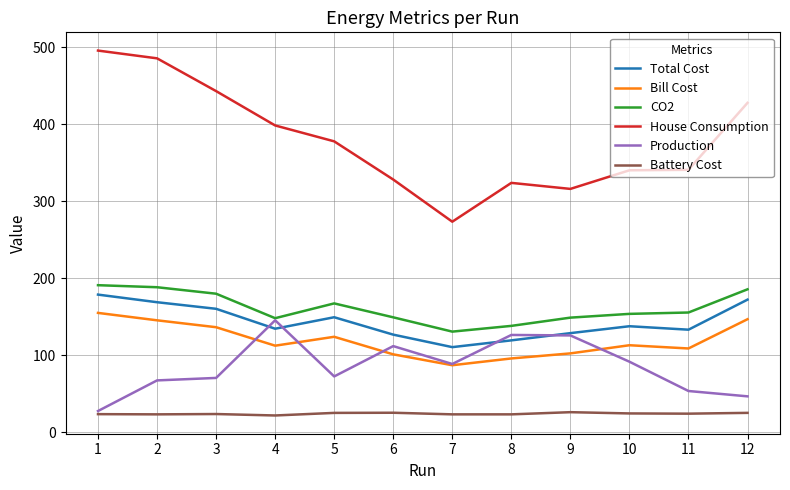

True or false: Total Cost and CO2 intersect in this chart.

False